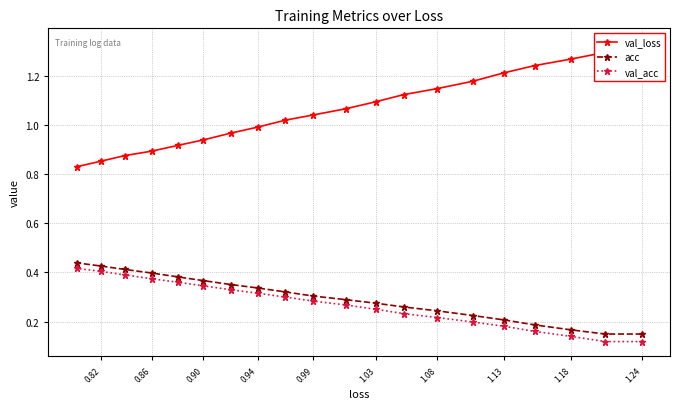

True or false: val_acc and val_loss intersect in this chart.

False